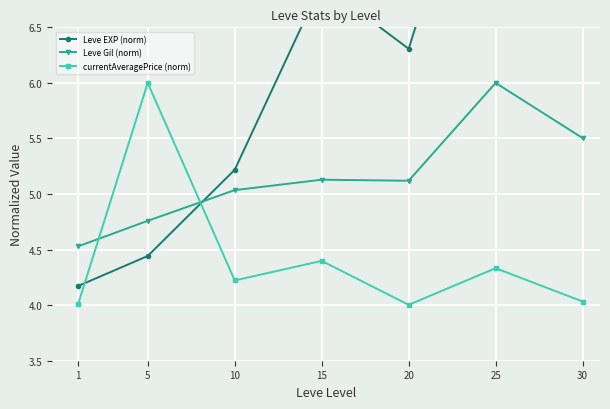

What value does the Leve EXP (norm) series have at 1?

4.2